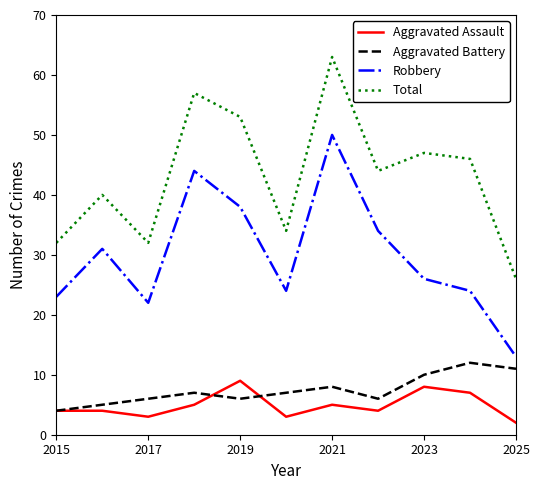

Which series has the largest total across all categories?

Total